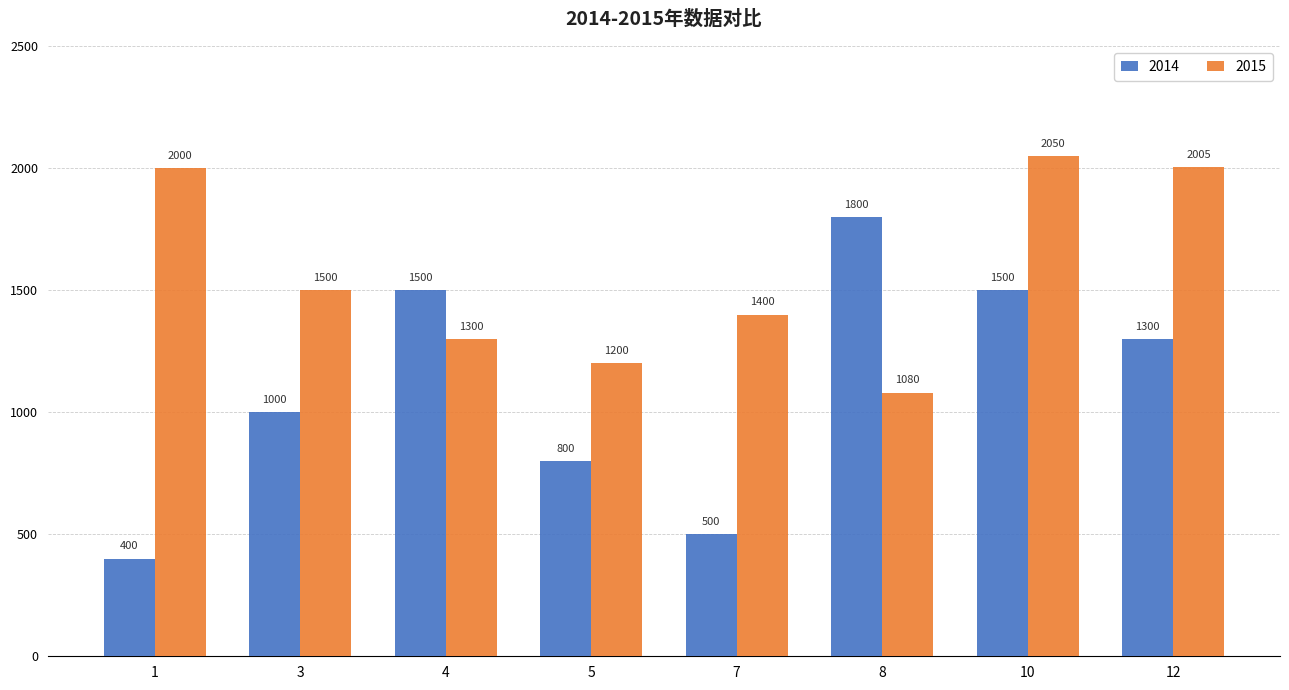

Where does the 2015 series first go above 1500?

1